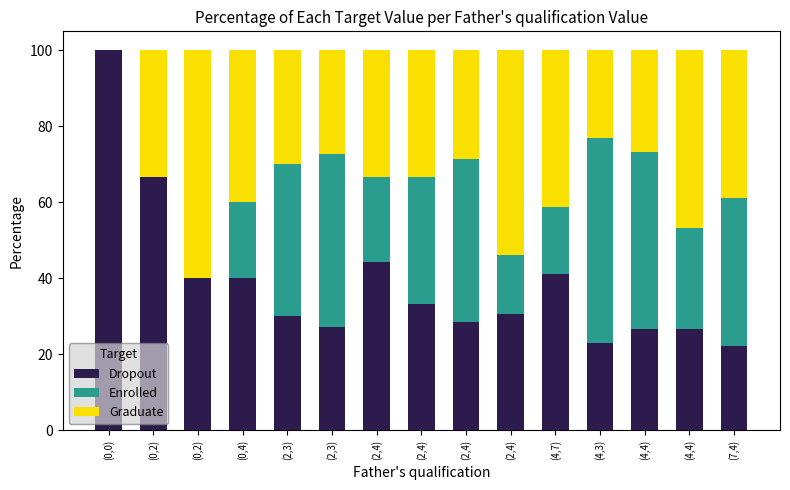

What are all the series names shown in the legend?

Dropout, Enrolled, Graduate